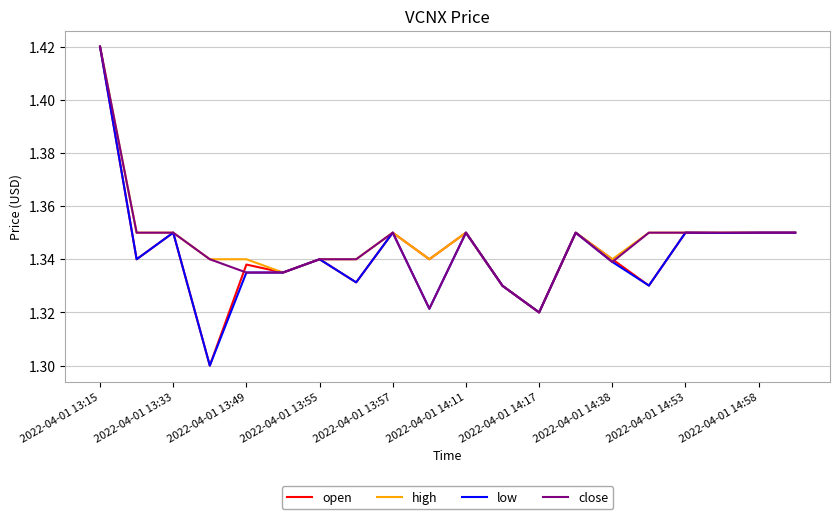

Which series has the largest total across all categories?

high